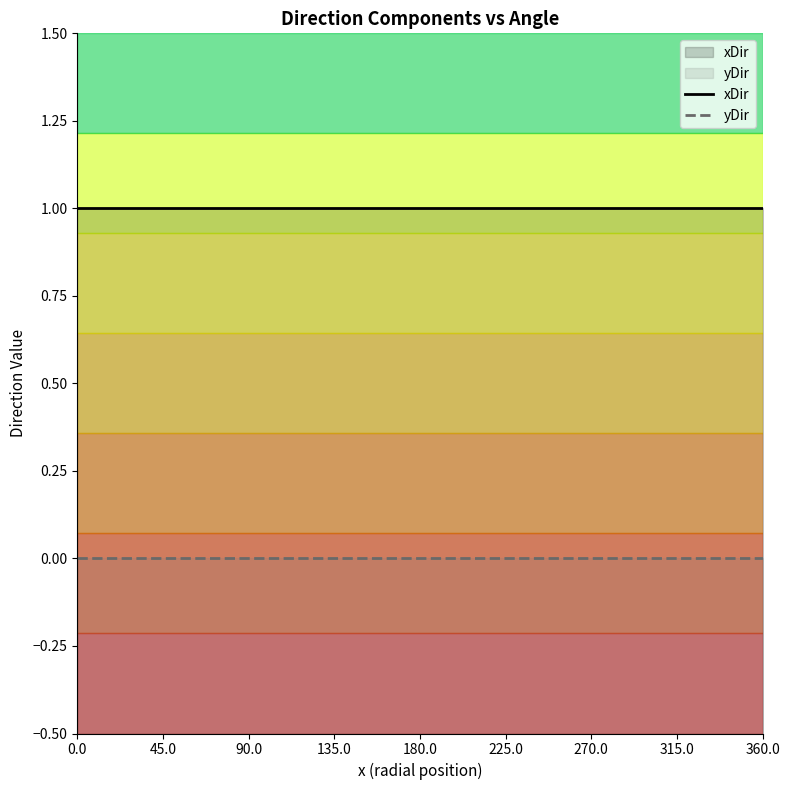

The value of xDir at 225.0 is 1. True or false?

True